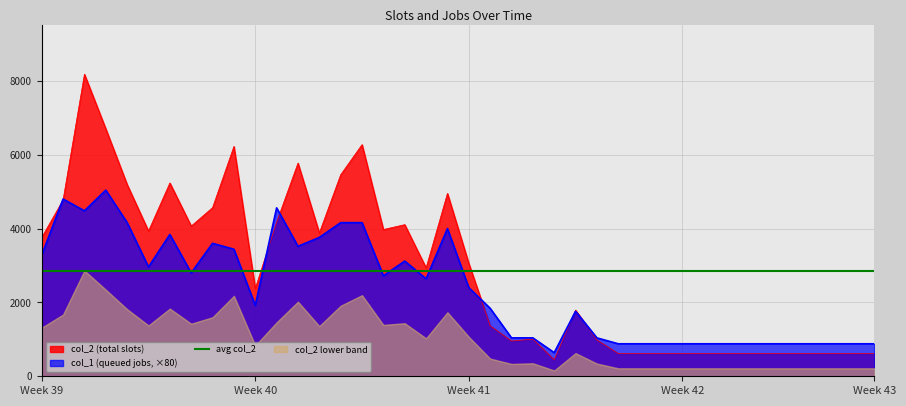

The col_1 series shows 567 at 32. True or false?

False